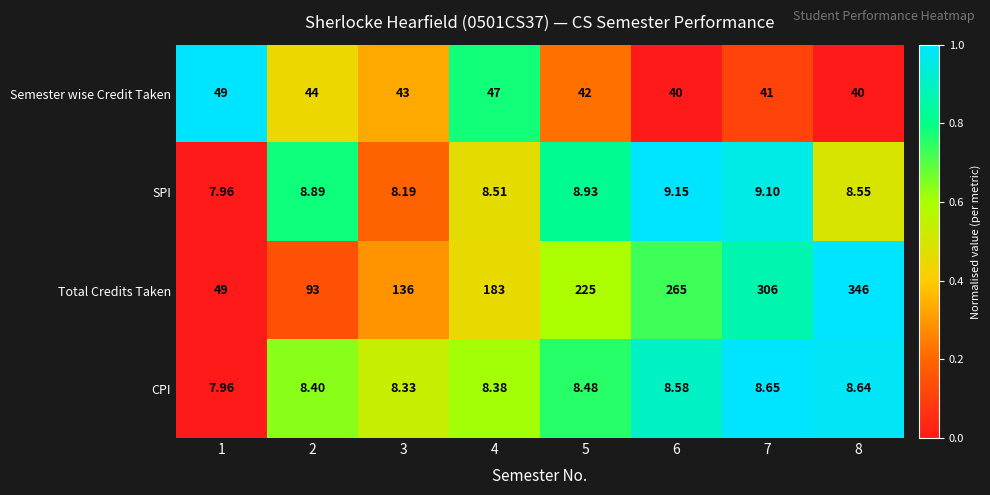

List the series in order of their peak value, highest first.

Total Credits Taken, Semester wise Credit Taken, SPI, CPI